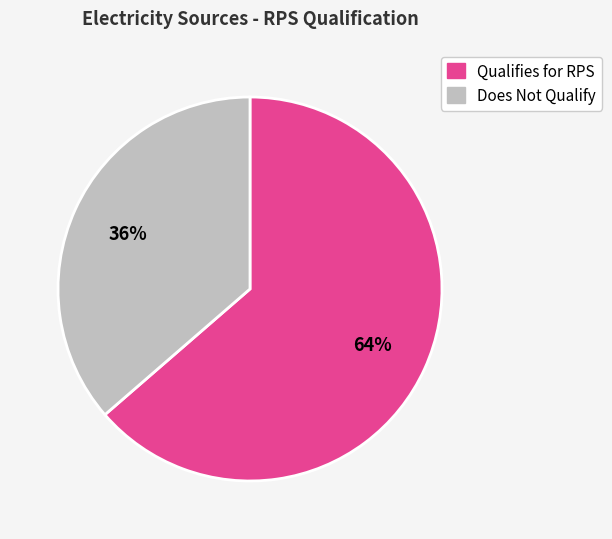

To the nearest percent, what is the average slice percentage?

50%